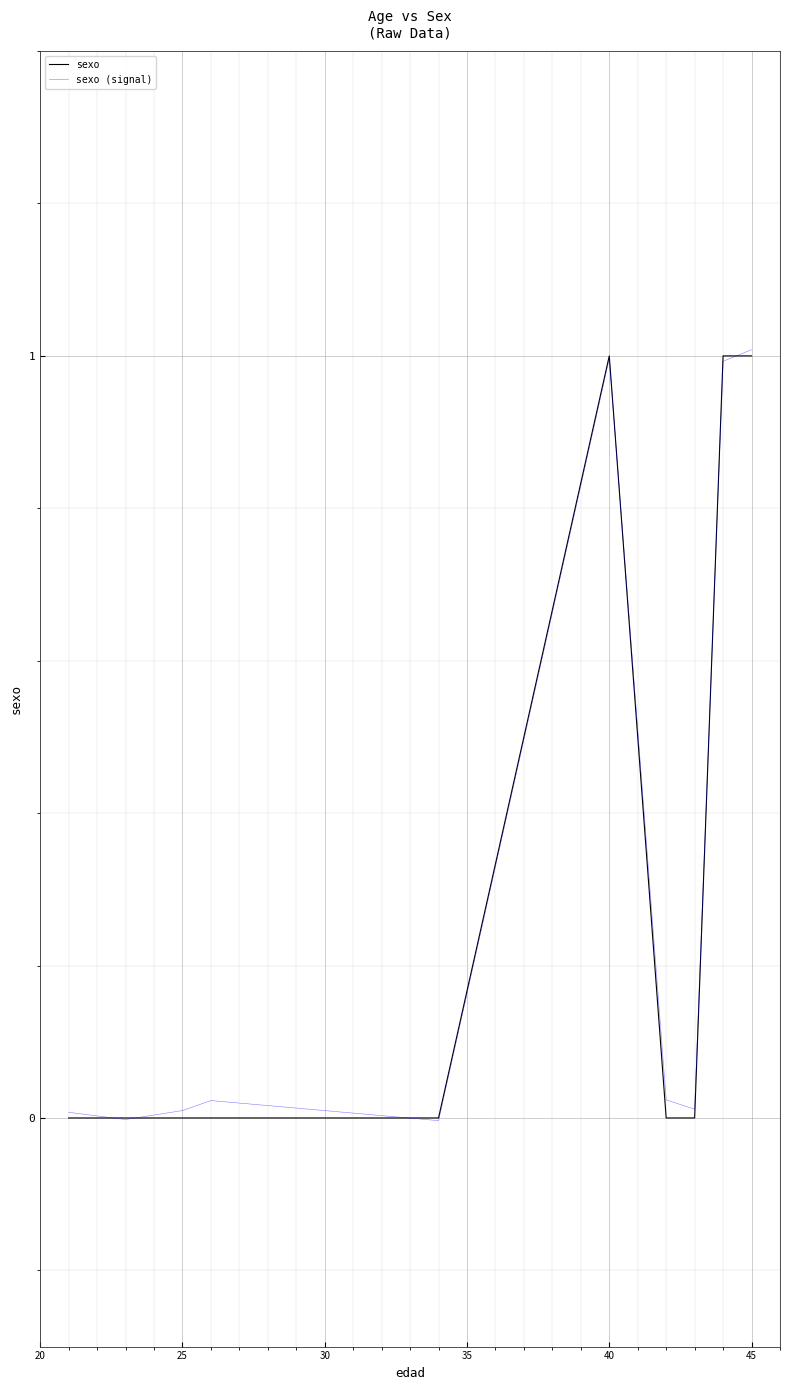

What is the average value of the sexo series?

0.3